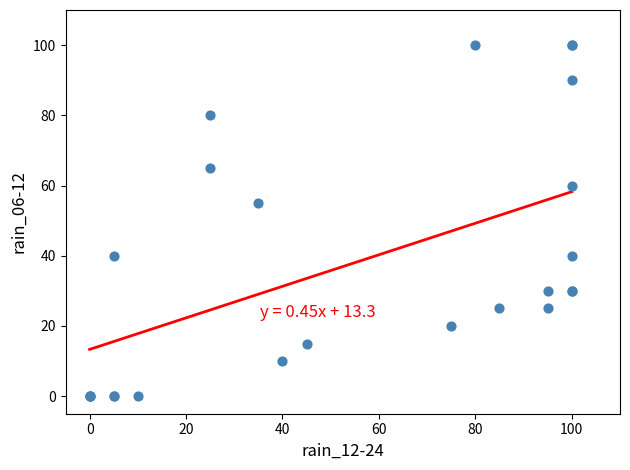

What Y value in the scatter plot is closest to 50?

55